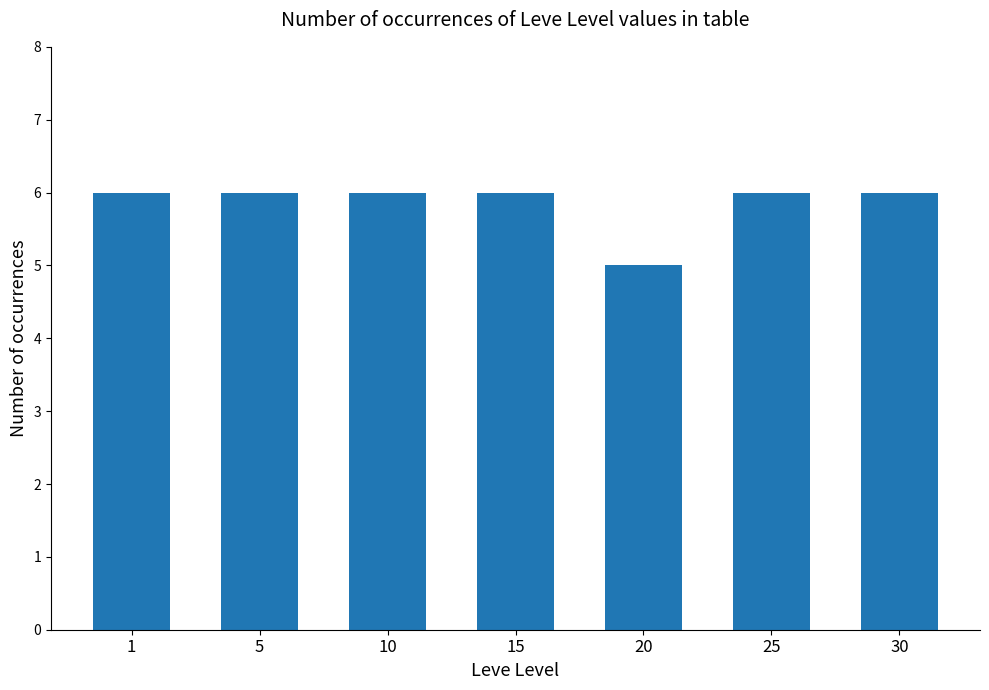

What is the smallest value displayed?

5